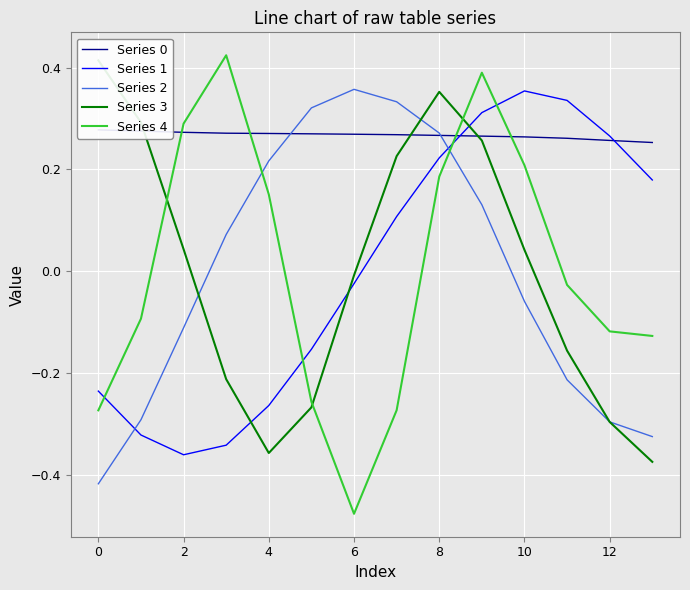

Count the number of data series in this chart.

5